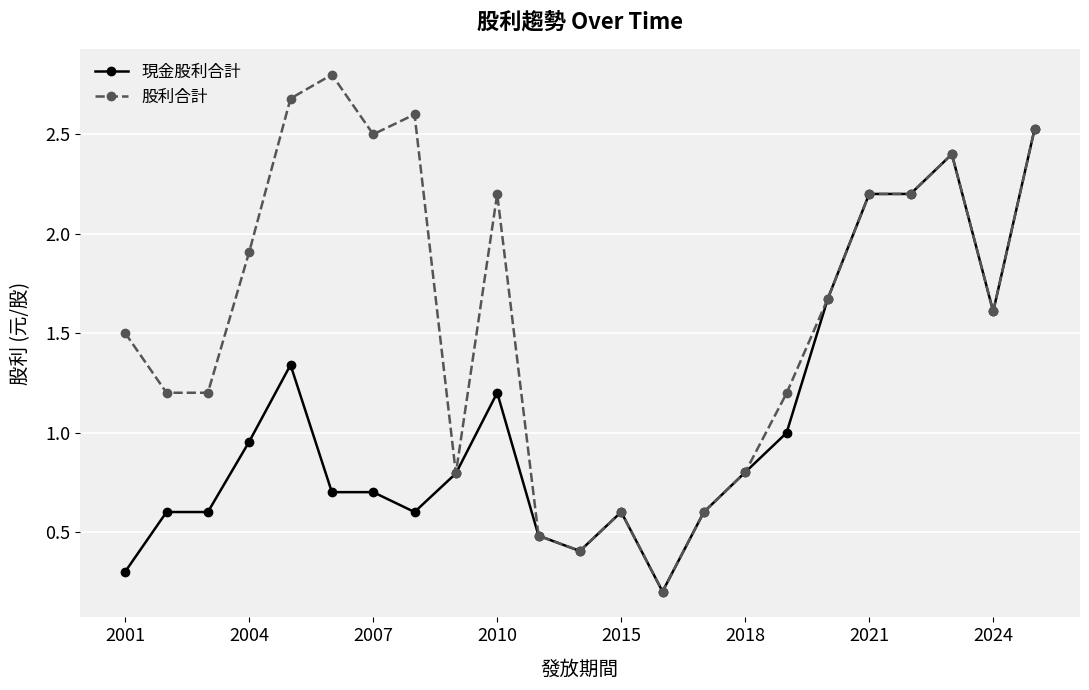

What is the value of the 股利合計 point at the 13th from the left?

0.6